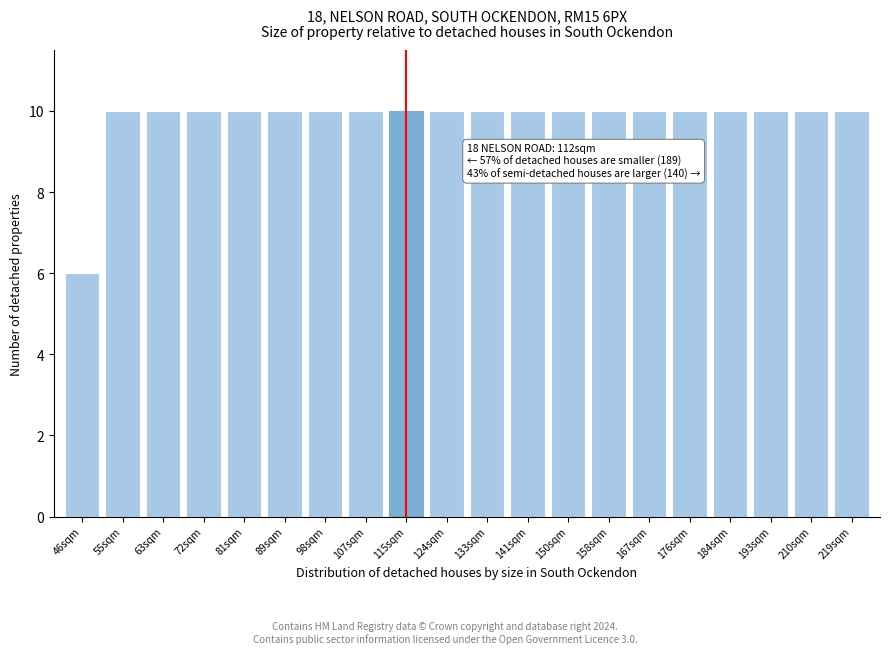

Reading right to left, extract all data points from this chart.

10	10	10	10	10	10	10	10	10	10	10	10	10	10	10	10	10	10	10	6